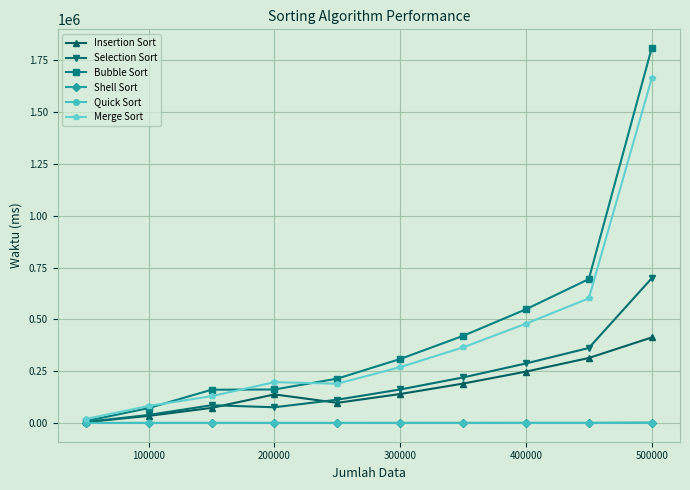

What is the greatest value displayed?

1808977